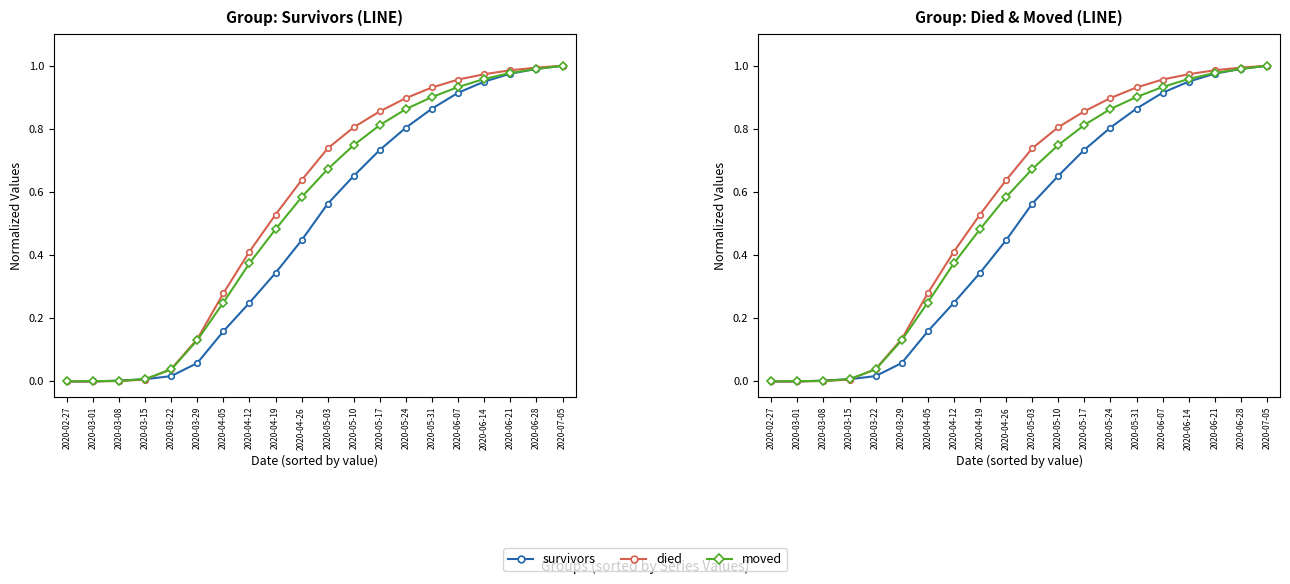

Rank the series by their maximum value, from lowest to highest.

survivors, died, moved